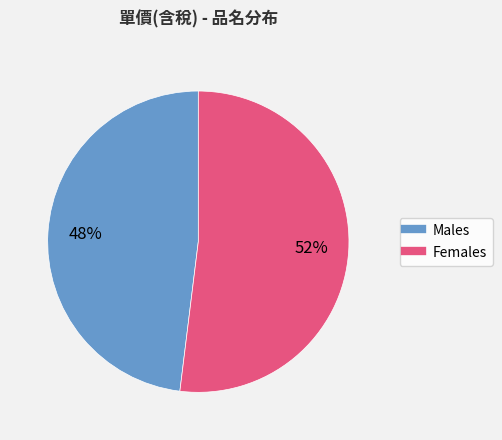

Is there a majority slice in this chart?

Yes